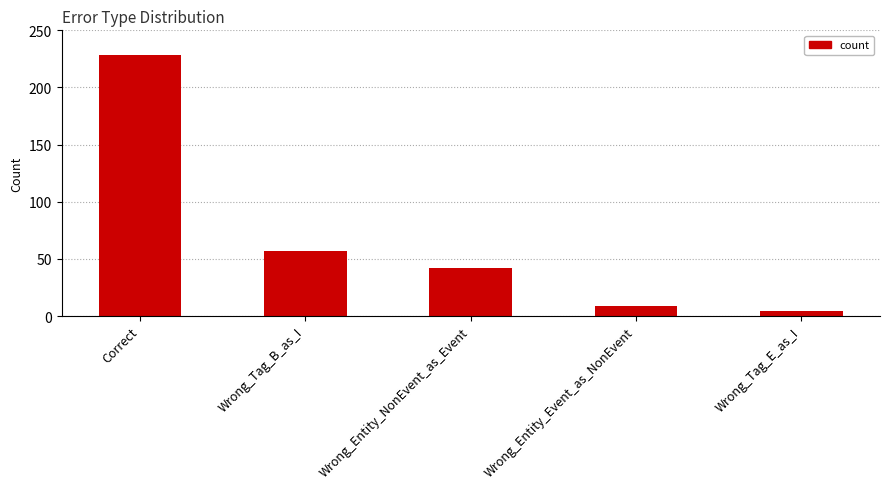

What is the difference between the second highest and second lowest values?

48